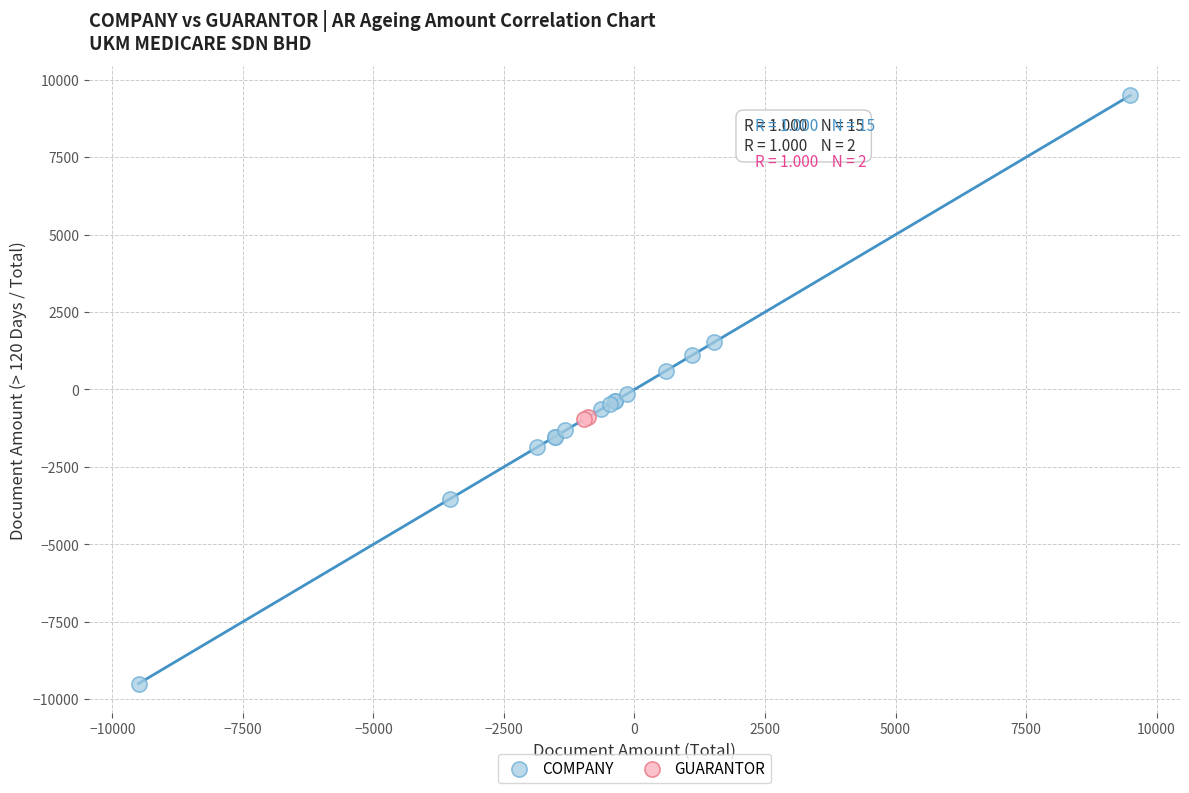

What are all the series names shown in the legend?

COMPANY, GUARANTOR